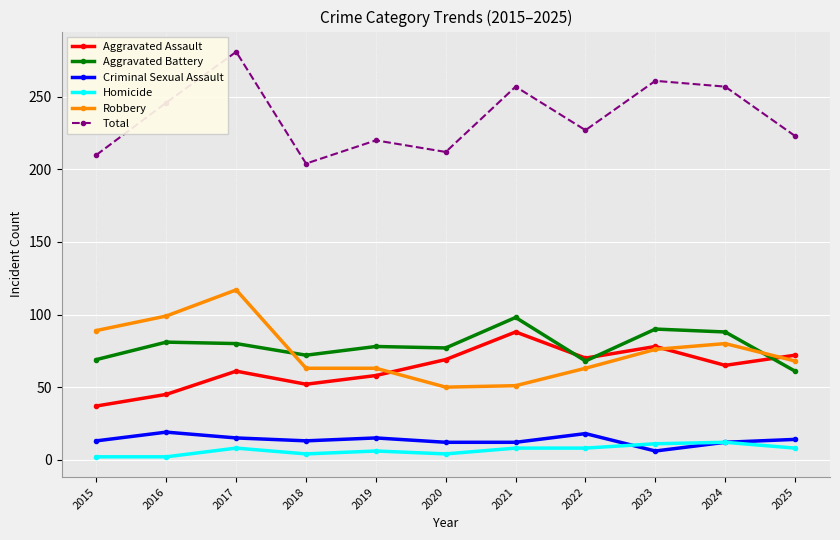

What is the spread (max minus min) of values at 2021?

249